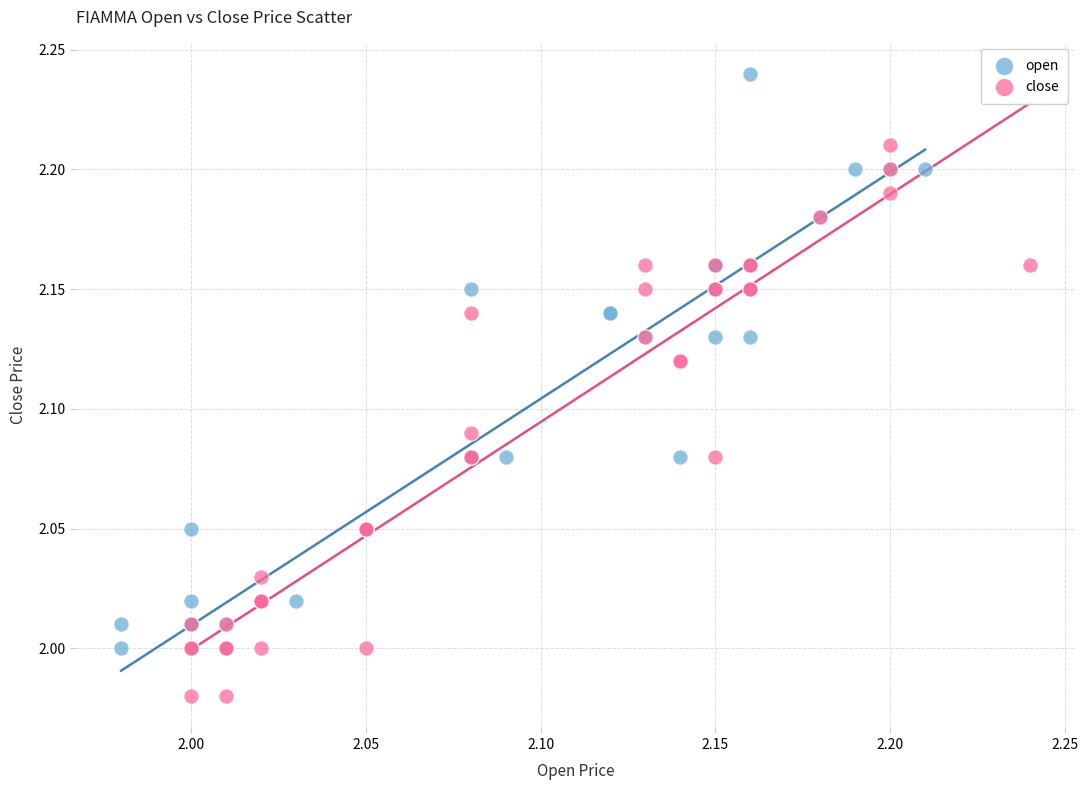

Which series reaches the minimum Y coordinate?

close